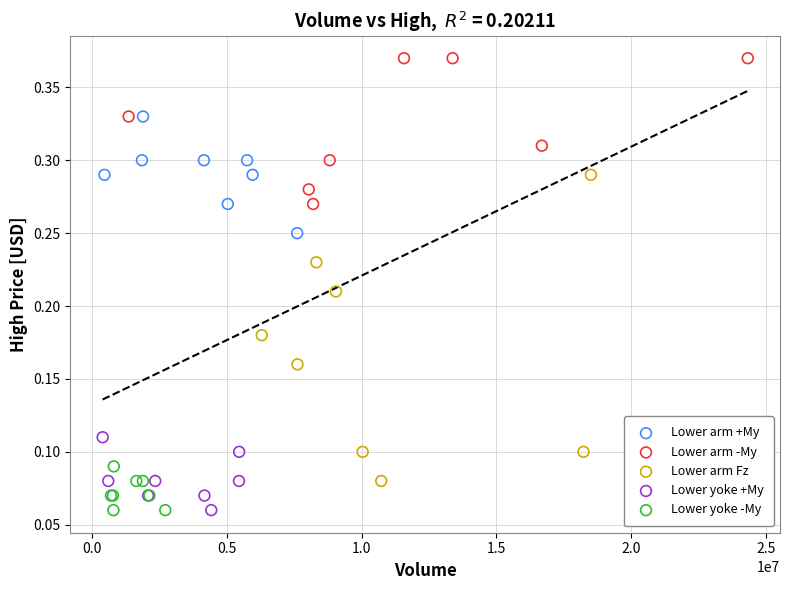

Which series has the widest spread of Y values?

Lower arm Fz